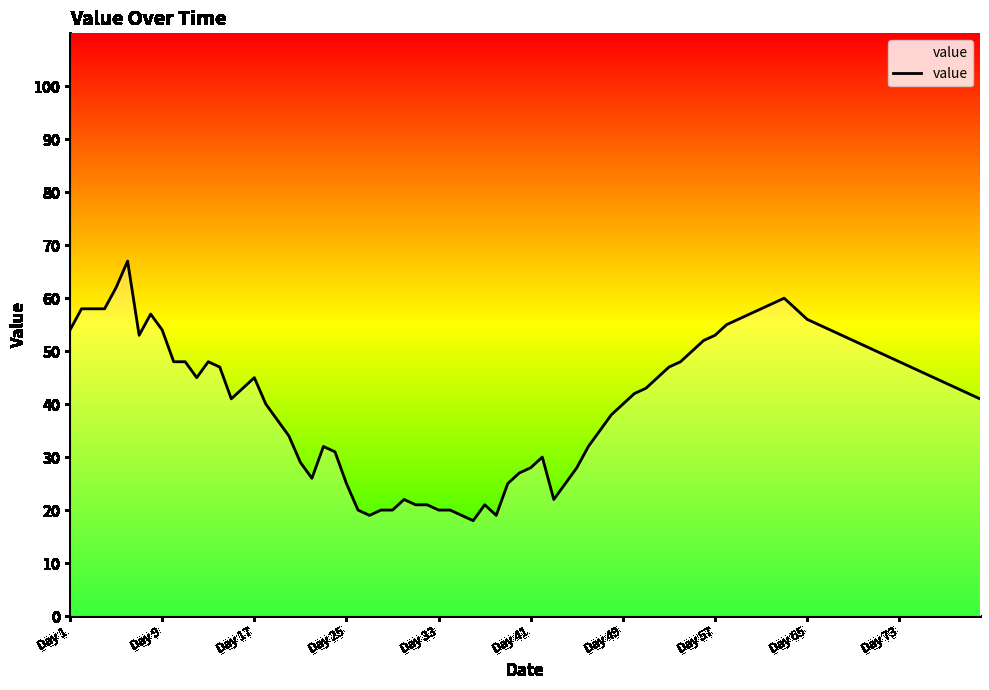

What is the difference between the maximum and minimum values?

49